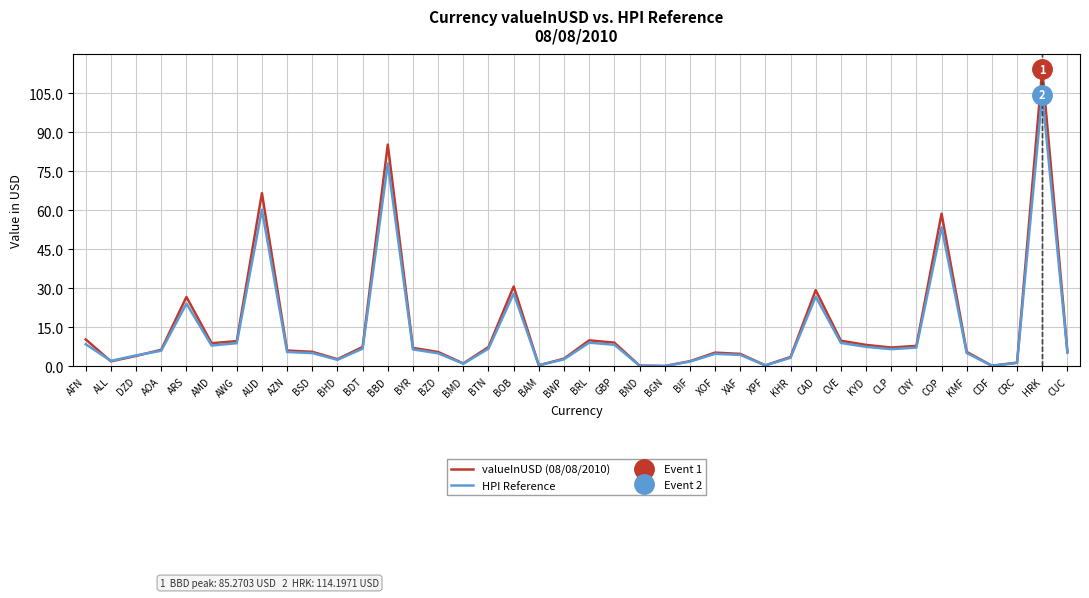

What is the approximate value of valueInUSD (08/08/2010) at CLP?

7.2